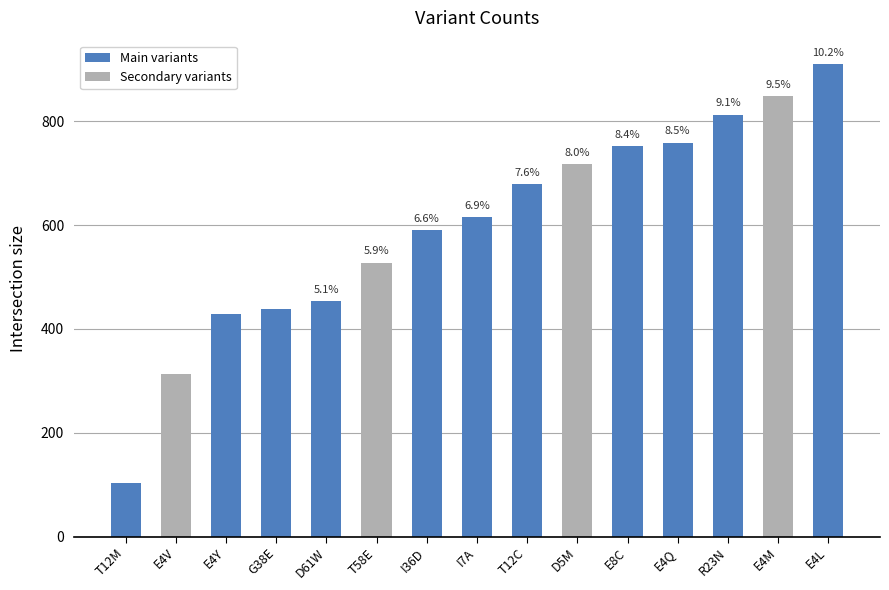

Are the bars horizontal?

No